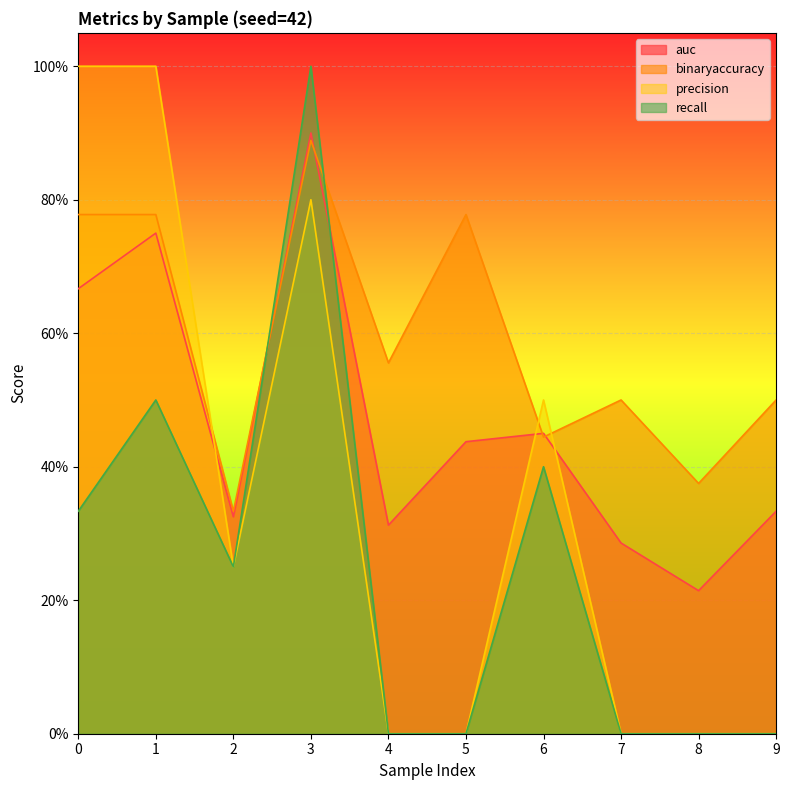

List the series in order of their overall mean, lowest first.

recall, precision, auc, binaryaccuracy